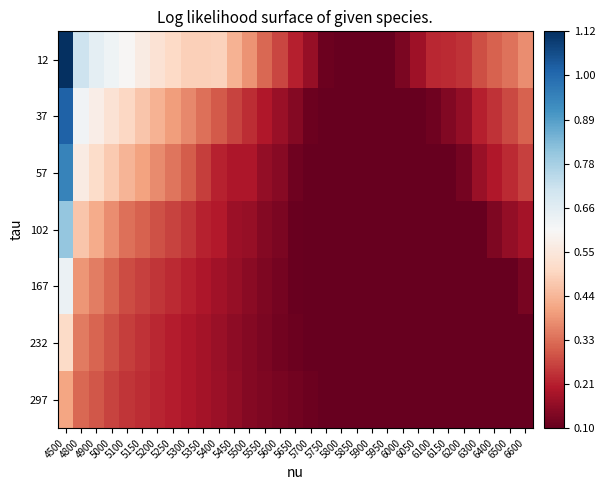

Which has a higher value, 5250 or 6500?

5250